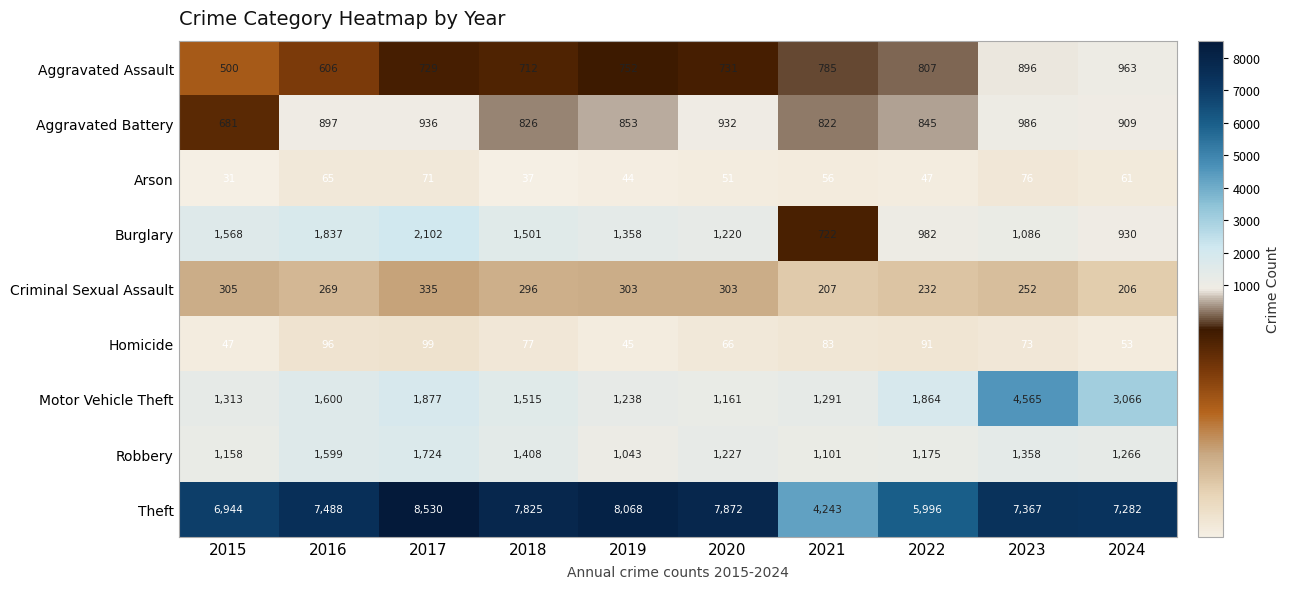

List the series in order of their peak value, lowest first.

Arson, Homicide, Criminal Sexual Assault, Aggravated Assault, Aggravated Battery, Robbery, Burglary, Motor Vehicle Theft, Theft